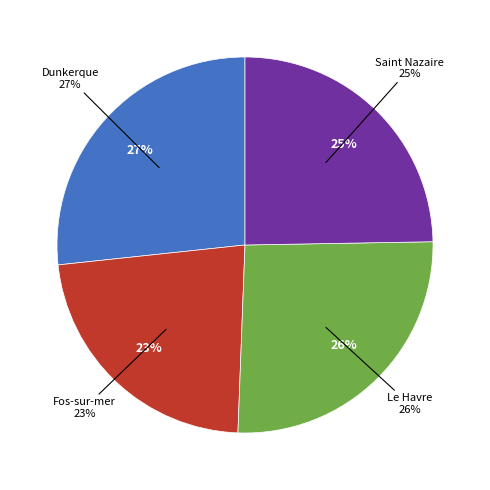

To the nearest percent, what is the difference between the Fos-sur-mer and Saint Nazaire slice percentages?

2%